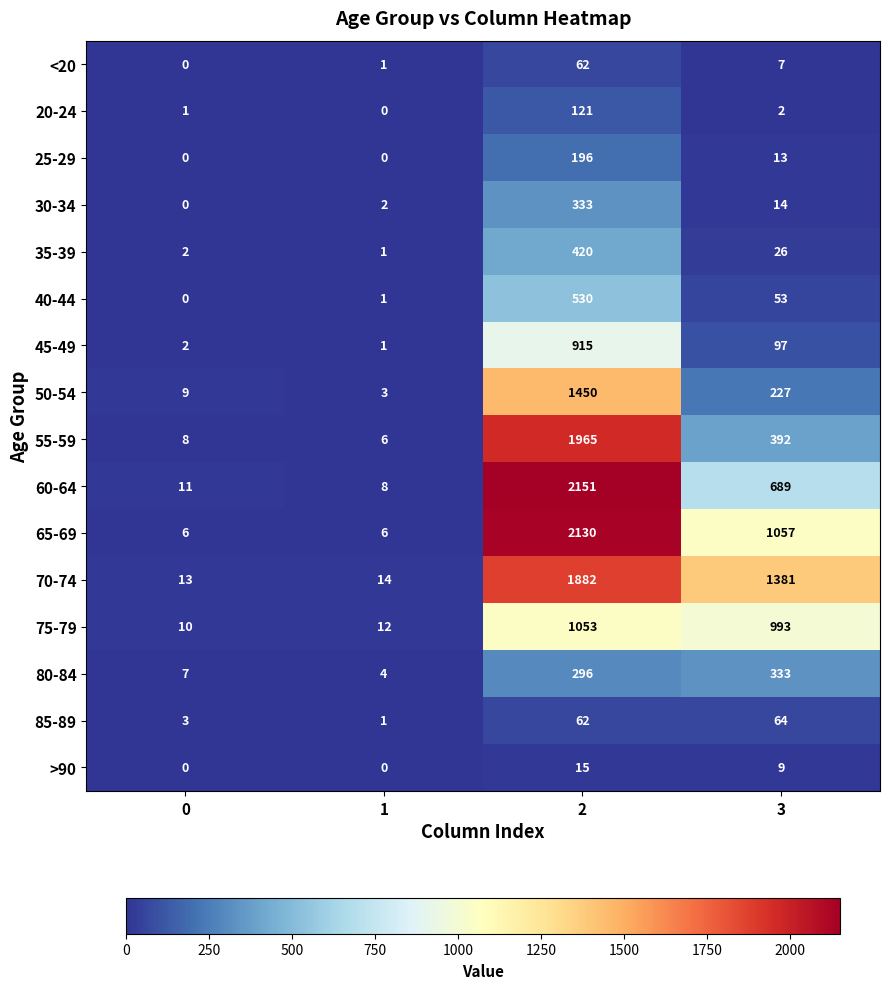

The value of <20 at 2 is 29. True or false?

False